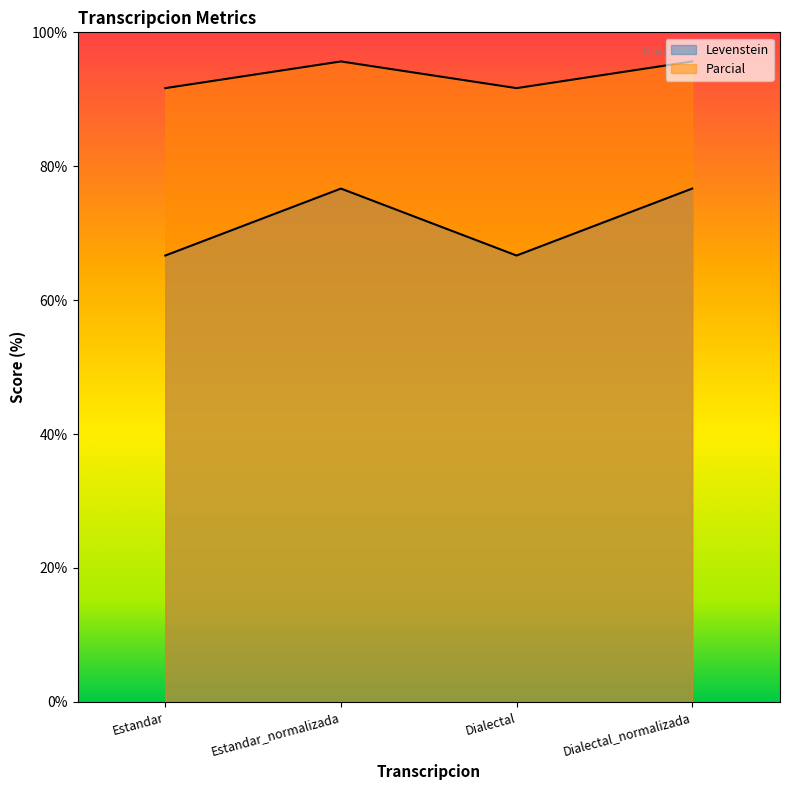

Which series has the widest spread of values?

Levenstein